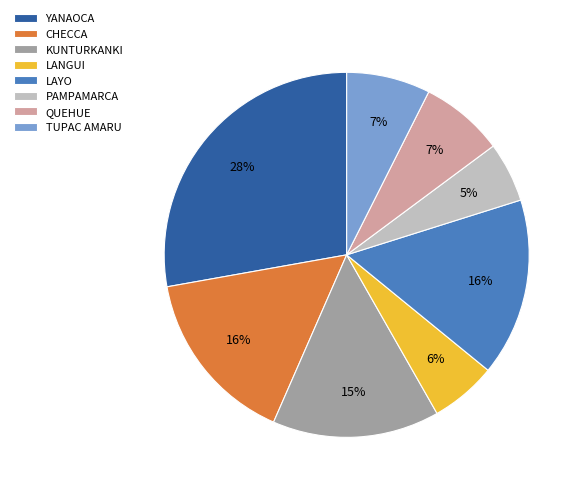

What percentage is the CHECCA slice, to the nearest percent?

16%